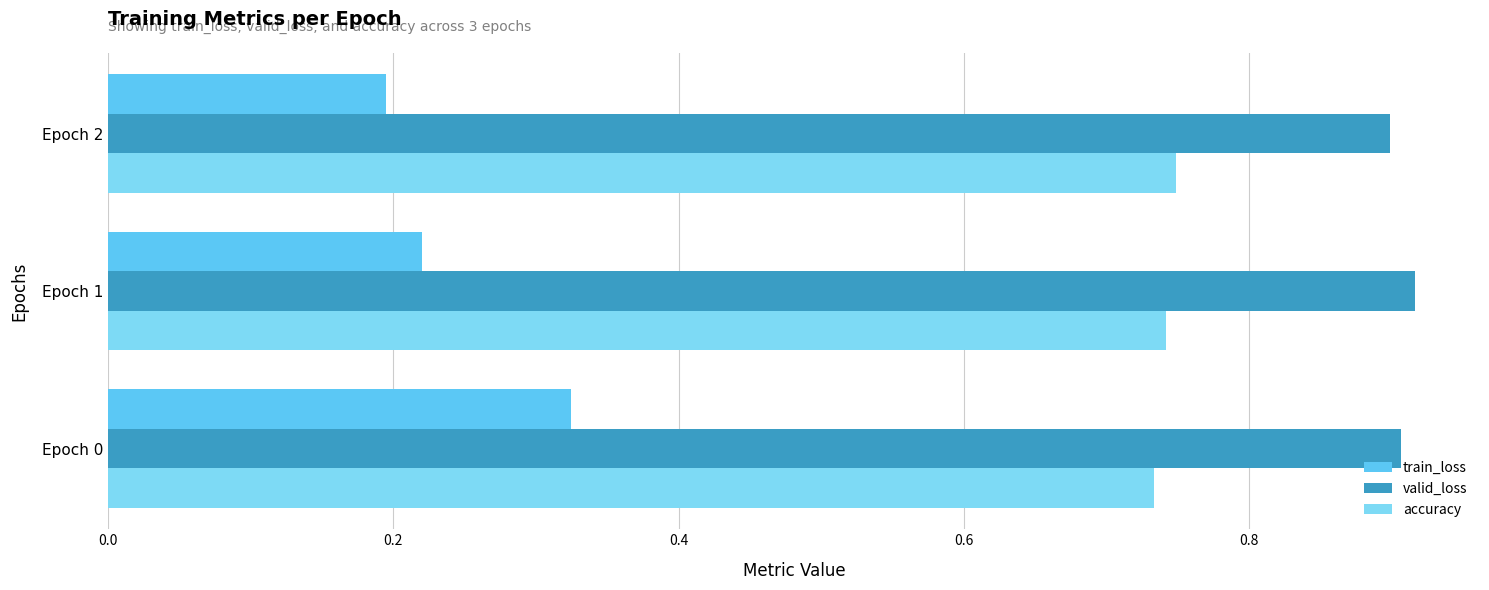

Reading left to right, transcribe all the data shown in this chart.

train_loss: 0.3	0.2	0.2
valid_loss: 0.9	0.9	0.9
accuracy: 0.7	0.7	0.7